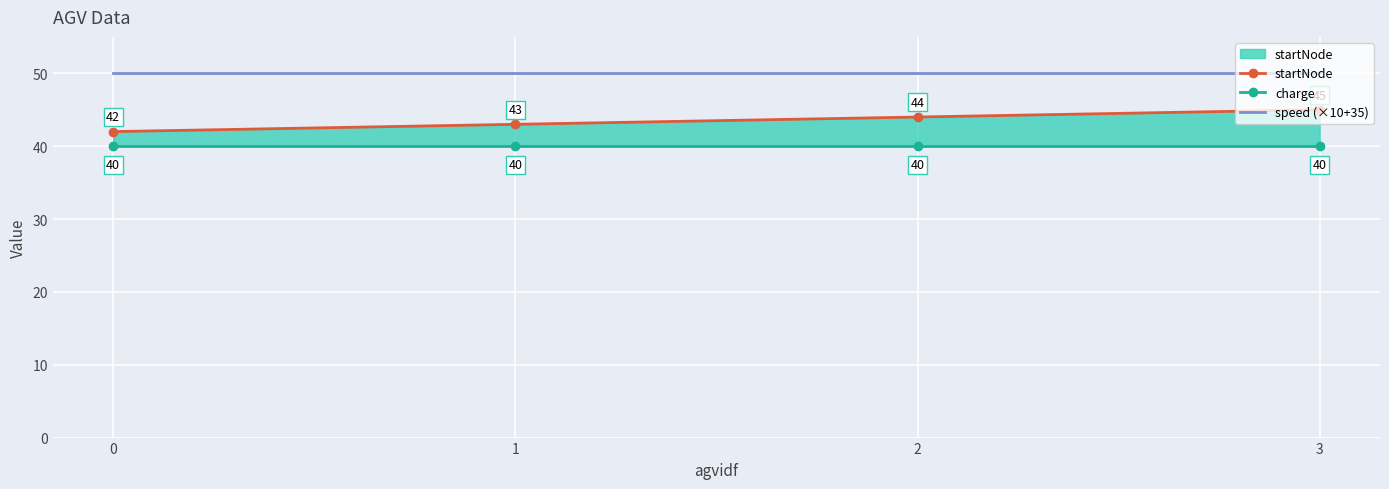

What are all the series names shown in the legend?

startNode, charge, speed (×10+35)